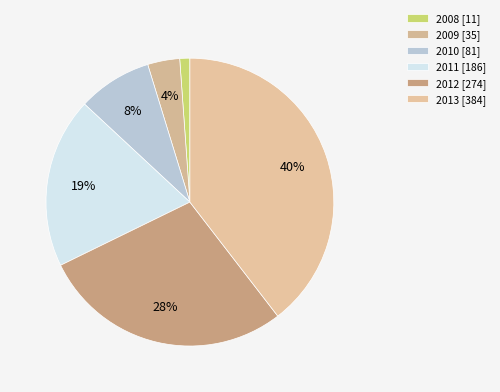

Count the number of slices in the pie.

6